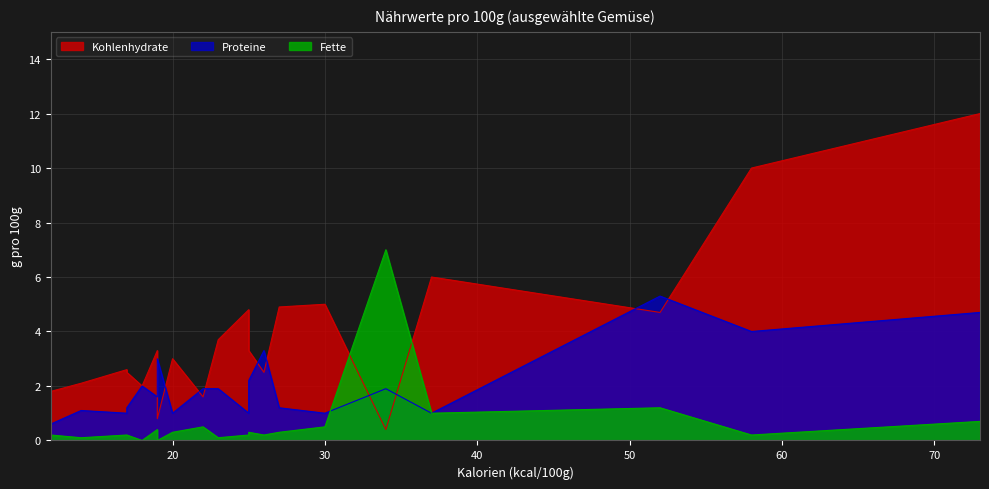

What are all the series names shown in the legend?

Kohlenhydrate, Proteine, Fette